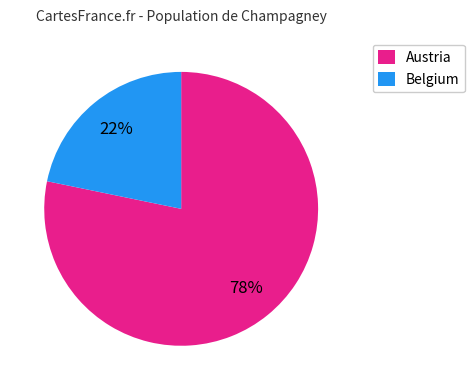

Is there any slice that represents more than half of the pie?

Yes